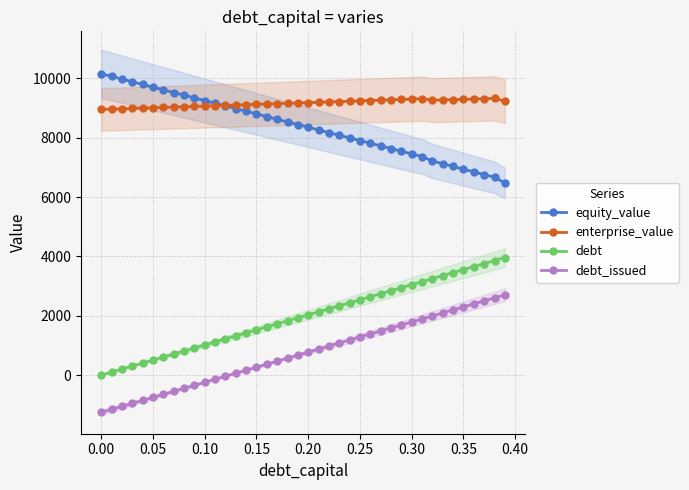

True or false: debt has more than 1 interior local peaks.

False